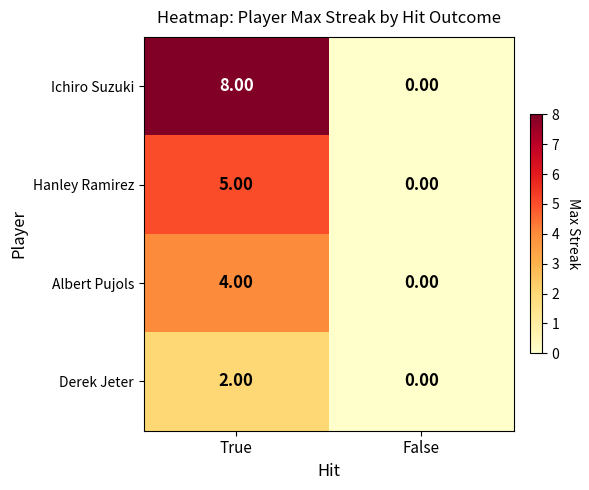

Is the value of Albert Pujols at True greater than the value of Ichiro Suzuki at True?

No